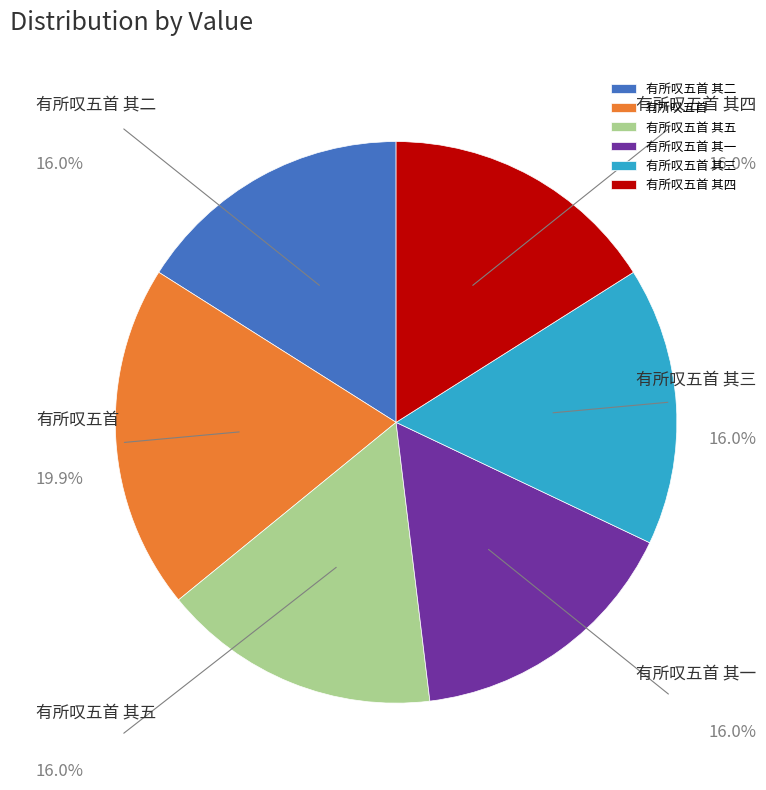

Is there any slice that represents more than half of the pie?

No